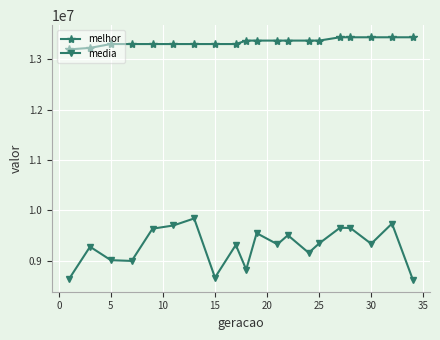

Which series has the largest total across all categories?

melhor